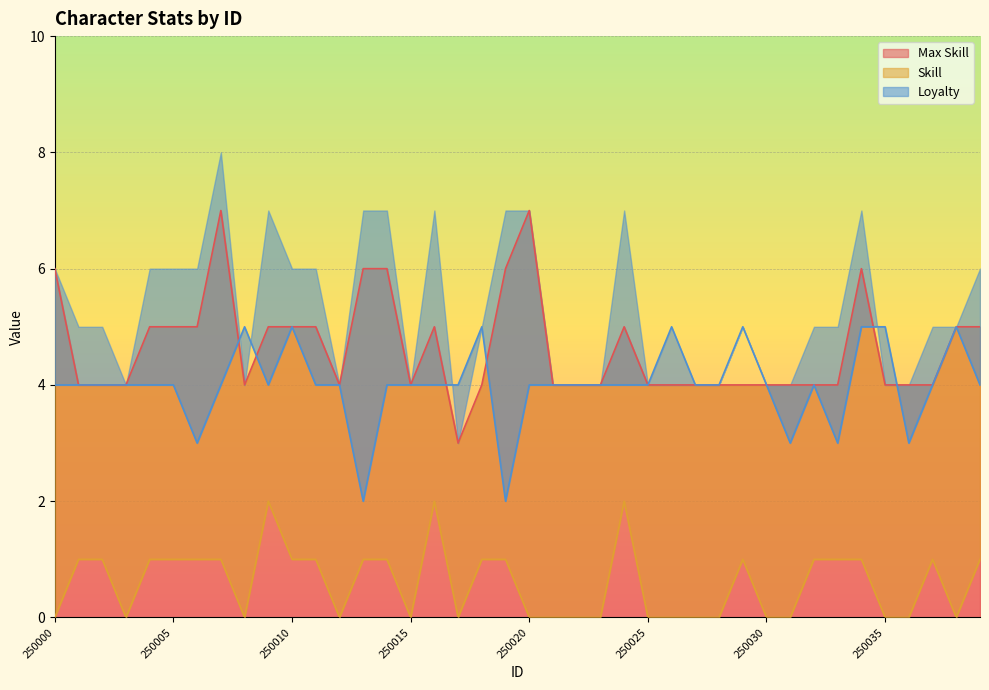

The Skill series shows 0 at 250008. True or false?

True